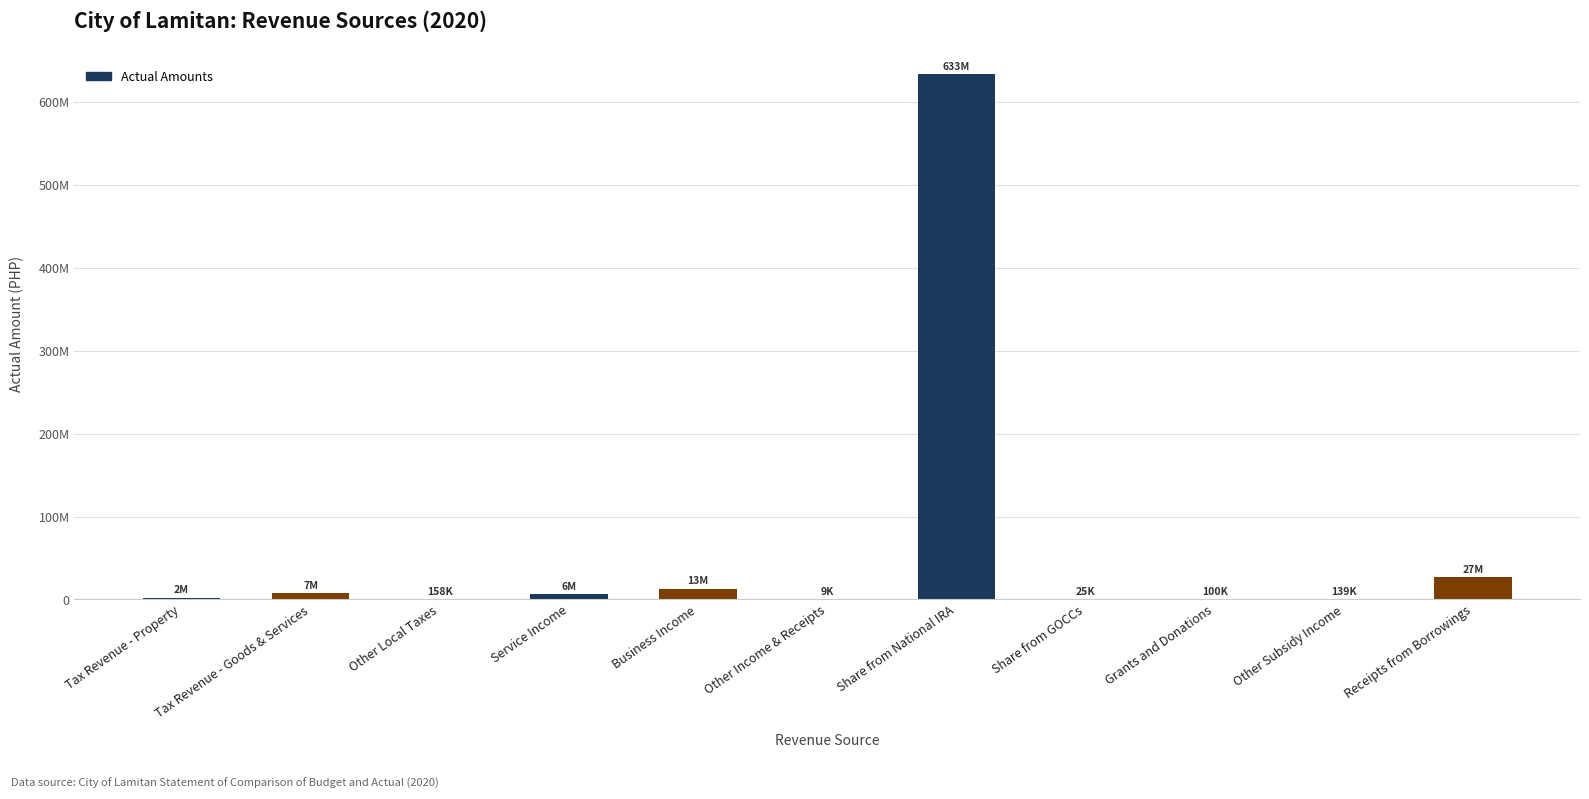

How many values exceed 1760597?

6